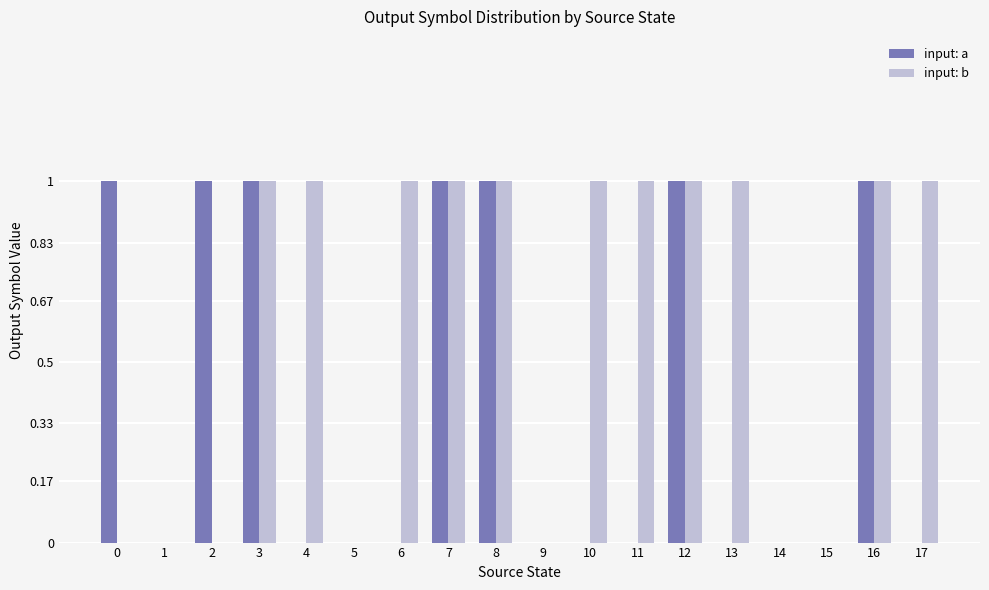

Are the bars grouped side by side (vs. stacked)?

Yes